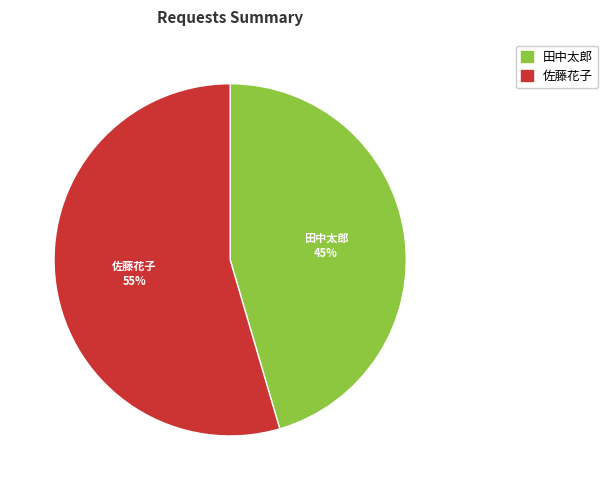

Approximately how many times larger is the value at 佐藤花子 compared to 田中太郎?

1.2